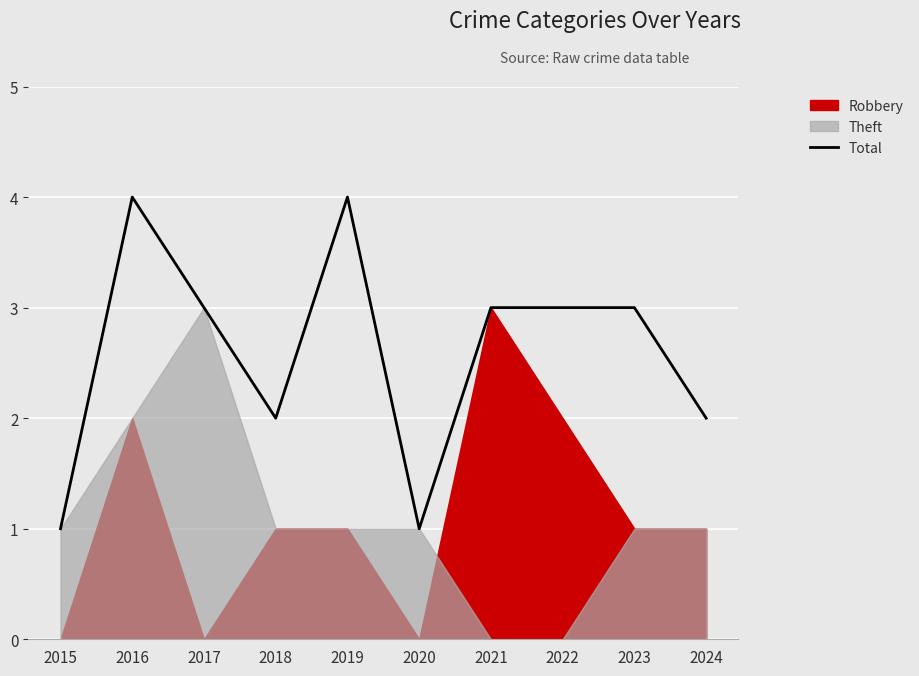

At which label is the value closest to 2?

2018